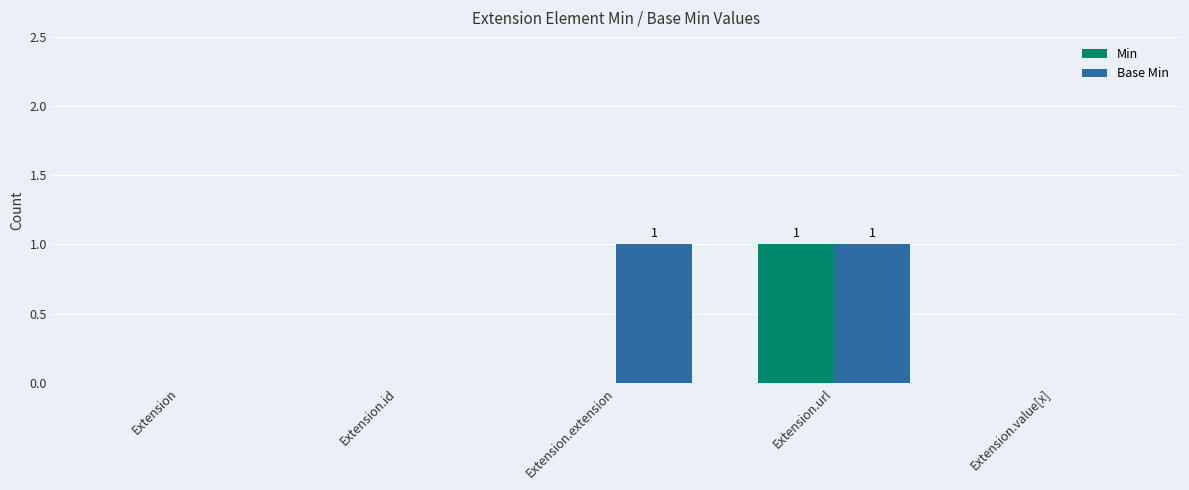

Which series changed the most between Extension.extension and Extension.value[x]?

Base Min